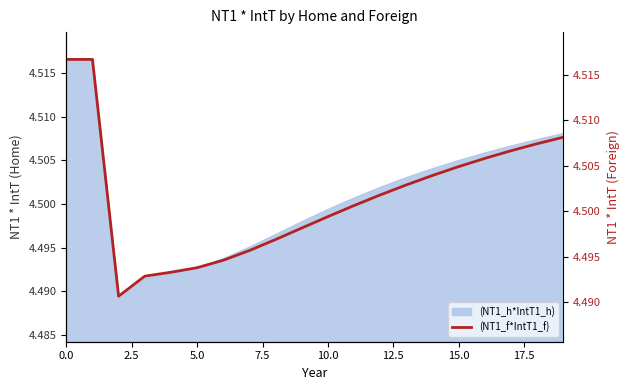

The chart shows a value of 6.4 at 17.5. True or false?

False